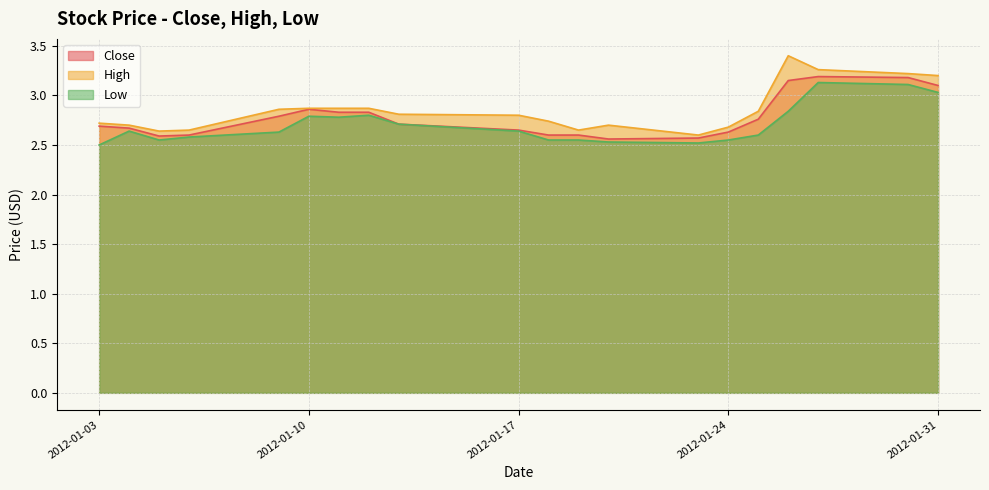

What is the minimum value for High?

2.6